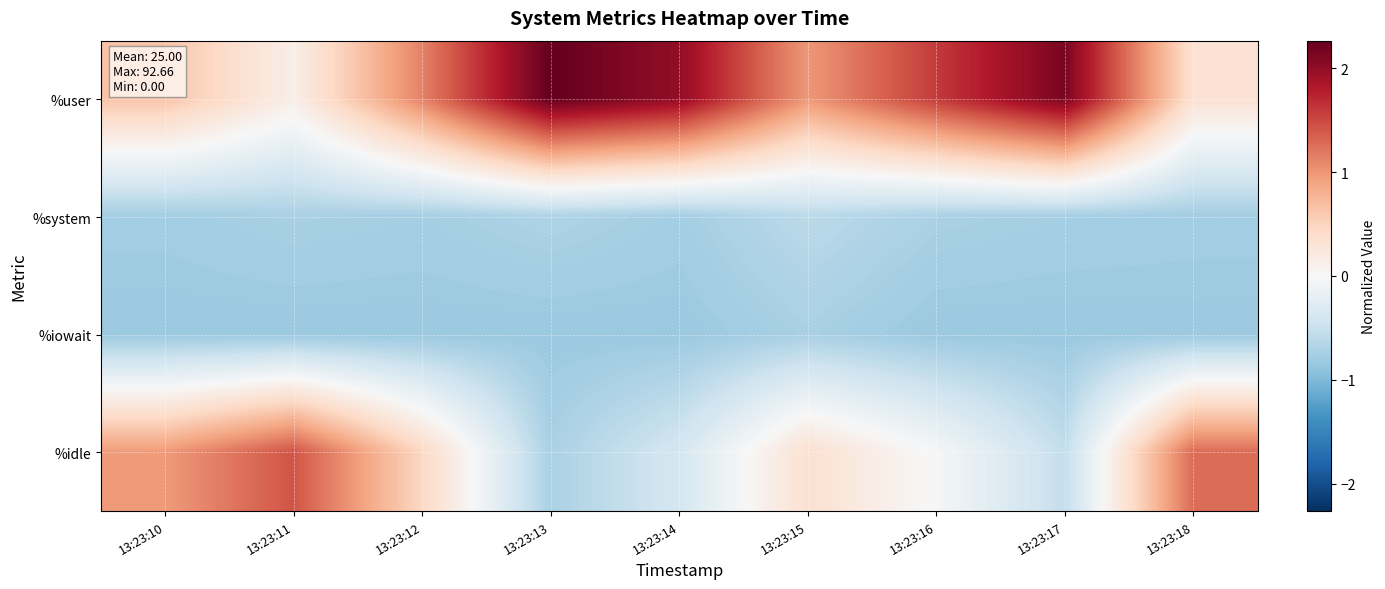

List the series in order of their peak value, lowest first.

%iowait, %system, %idle, %user